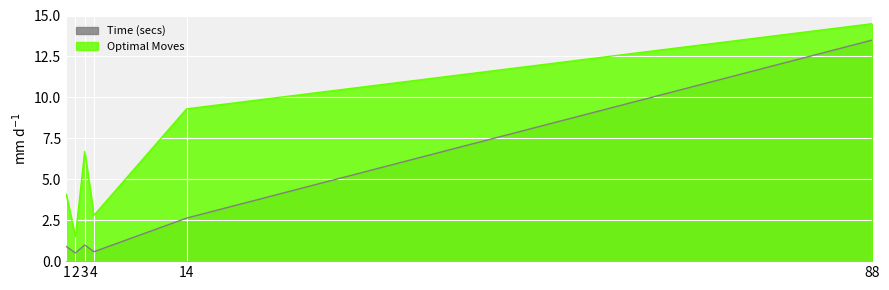

Reading left to right, list all the values displayed in this chart.

Optimal Moves: 1=4.1	2=1.5	3=6.7	4=2.8	14=9.3	88=14.5
Time (secs): 1=0.9	2=0.5	3=1.0	4=0.6	14=2.6	88=13.5